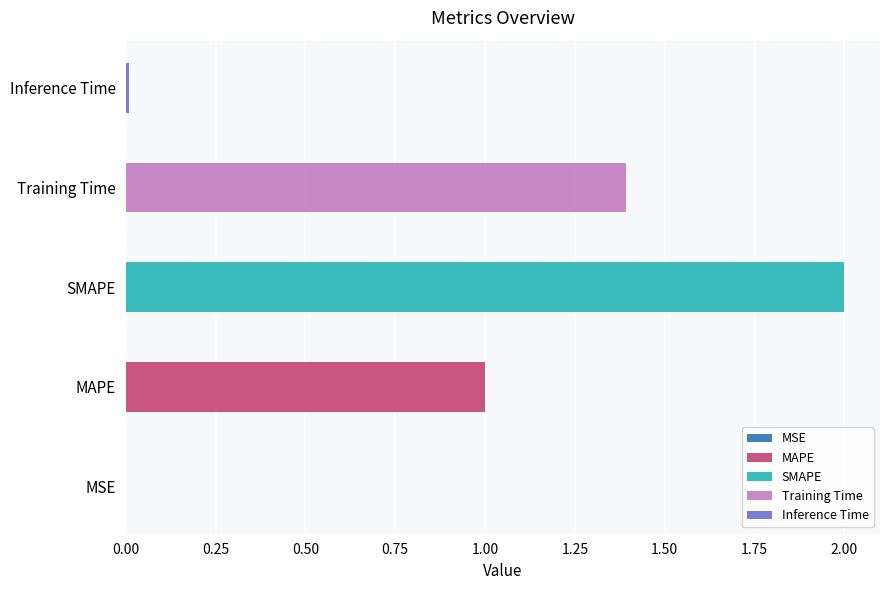

At which category does the chart reach its peak across all series?

SMAPE